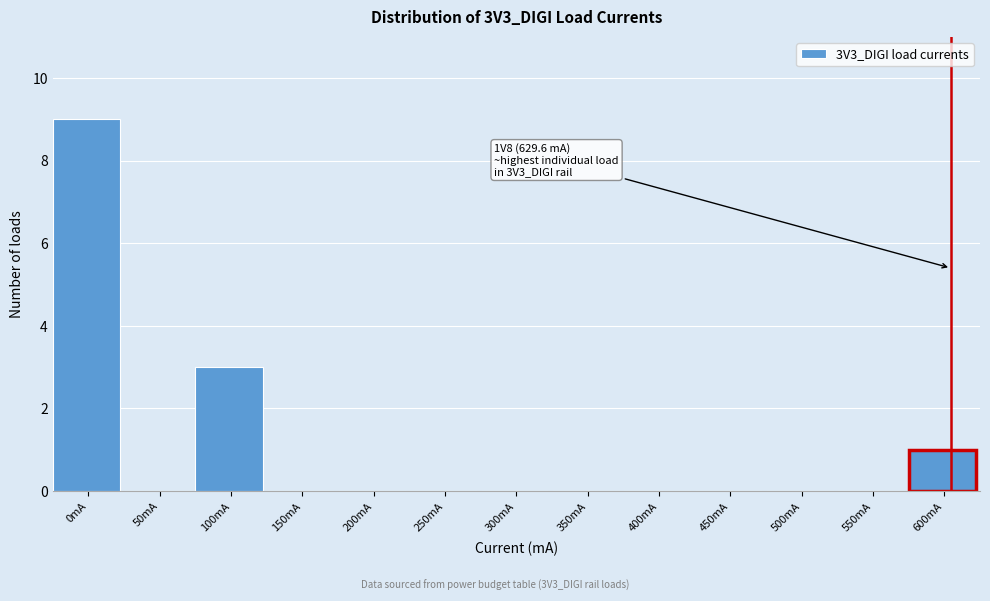

Reading left to right, transcribe all the data shown in this chart.

0mA=9	50mA=0	100mA=3	150mA=0	200mA=0	250mA=0	300mA=0	350mA=0	400mA=0	450mA=0	500mA=0	550mA=0	600mA=1